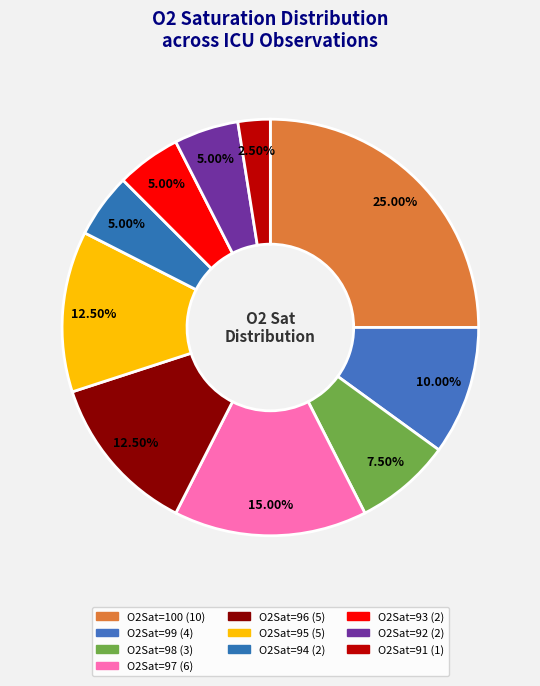

Count the number of slices in the pie.

10